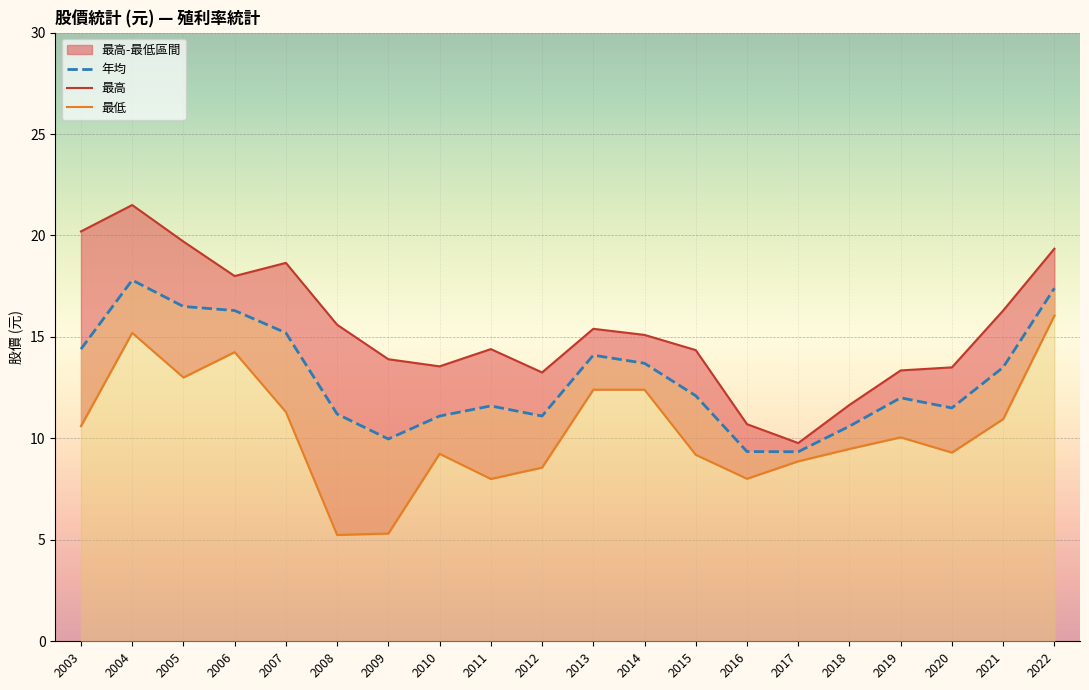

Where does the 最高 series first go above 15?

2003